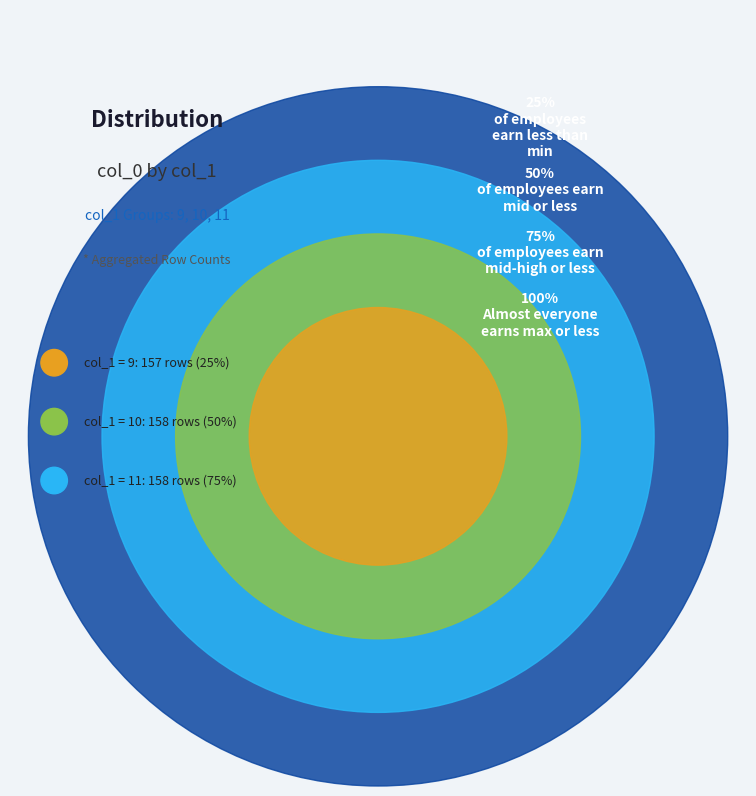

Which has a higher value, 10 or 9?

10